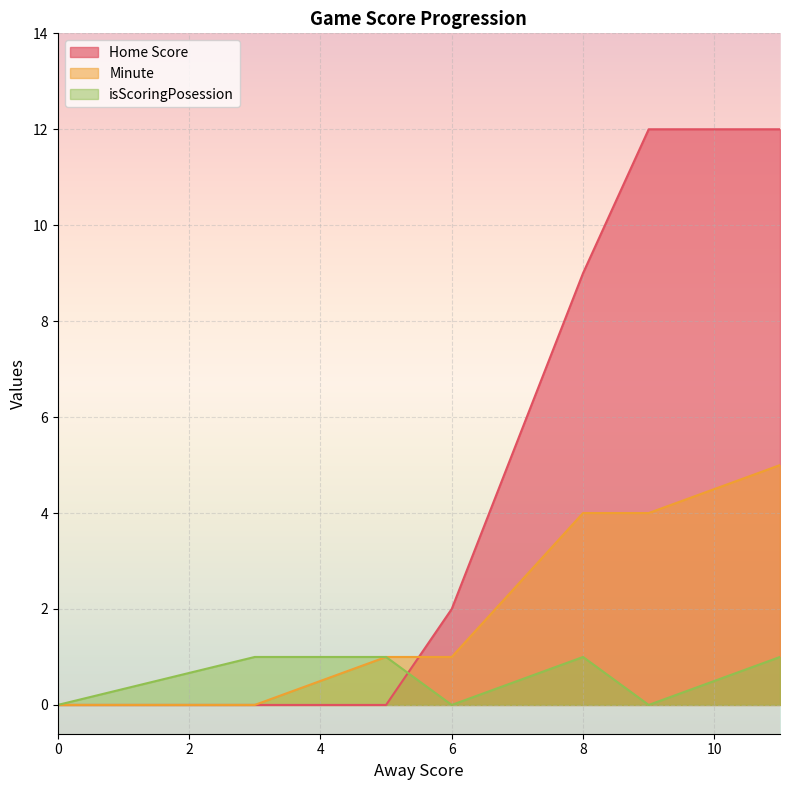

Rank the series by their average value, from lowest to highest.

isScoringPosession, Minute, Home Score